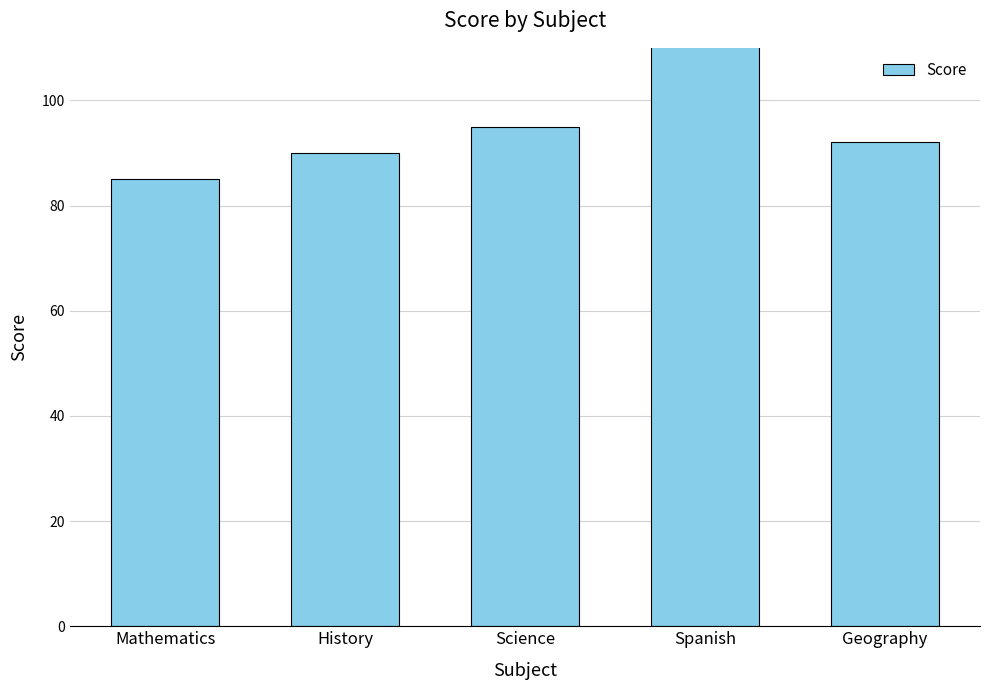

Count the number of data series in this chart.

1